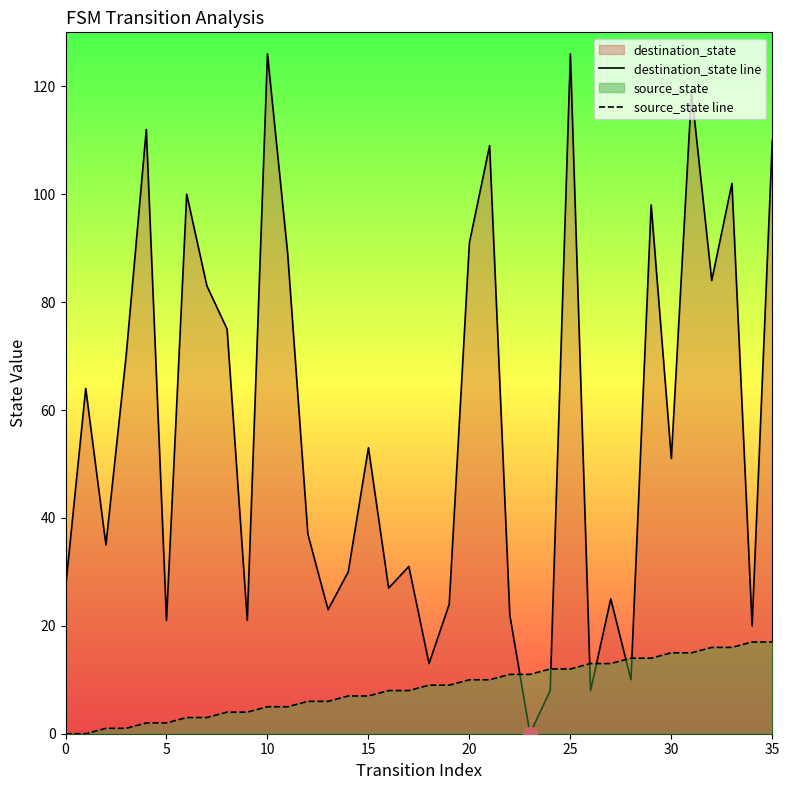

Reading left to right, extract all data points from this chart.

destination_state line: 27	64	35	70	112	21	100	83	75	21	126	89	37	23	30	53	27	31	13	24	91	109	22	0	8	126	8	25	10	98	51	119	84	102	20	110
source_state line: 0	0	1	1	2	2	3	3	4	4	5	5	6	6	7	7	8	8	9	9	10	10	11	11	12	12	13	13	14	14	15	15	16	16	17	17